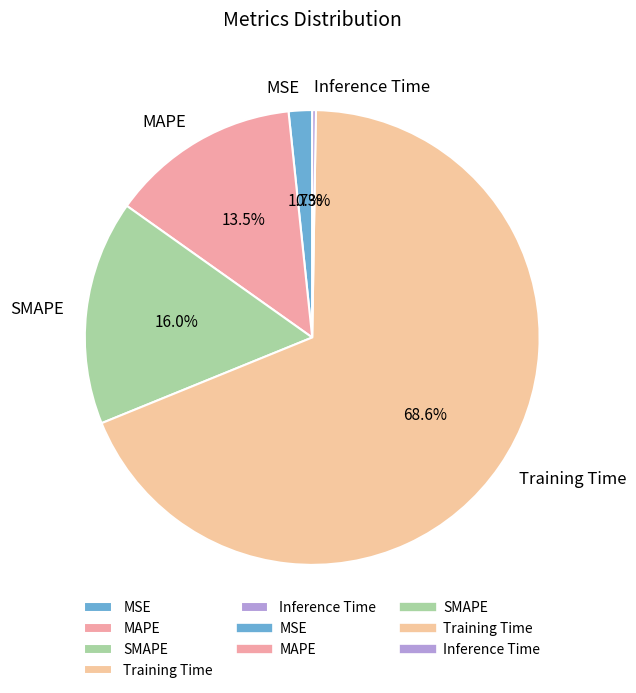

Is there any slice that represents more than half of the pie?

Yes